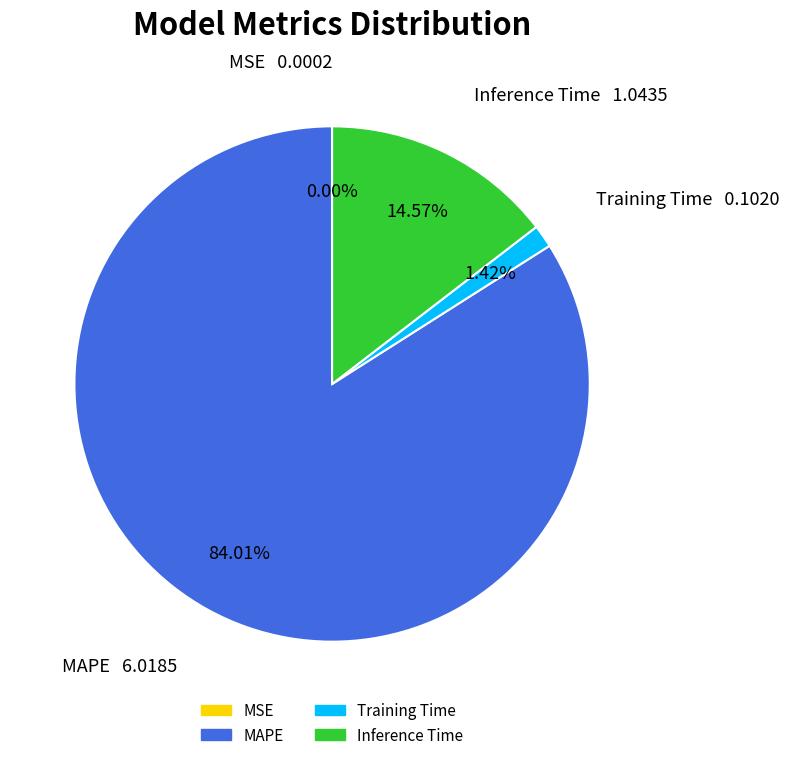

To the nearest percent, what is the difference between the largest and smallest slice percentages?

84%